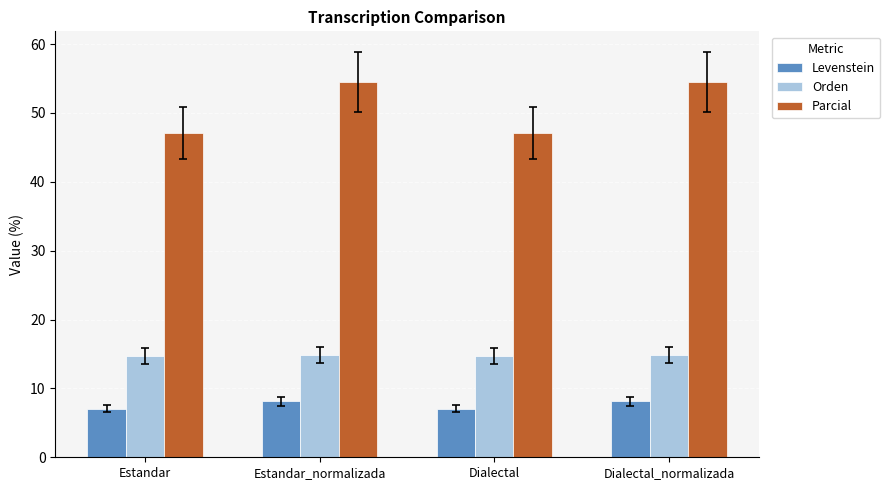

True or false: Parcial has a value of 15.2 at Dialectal.

False